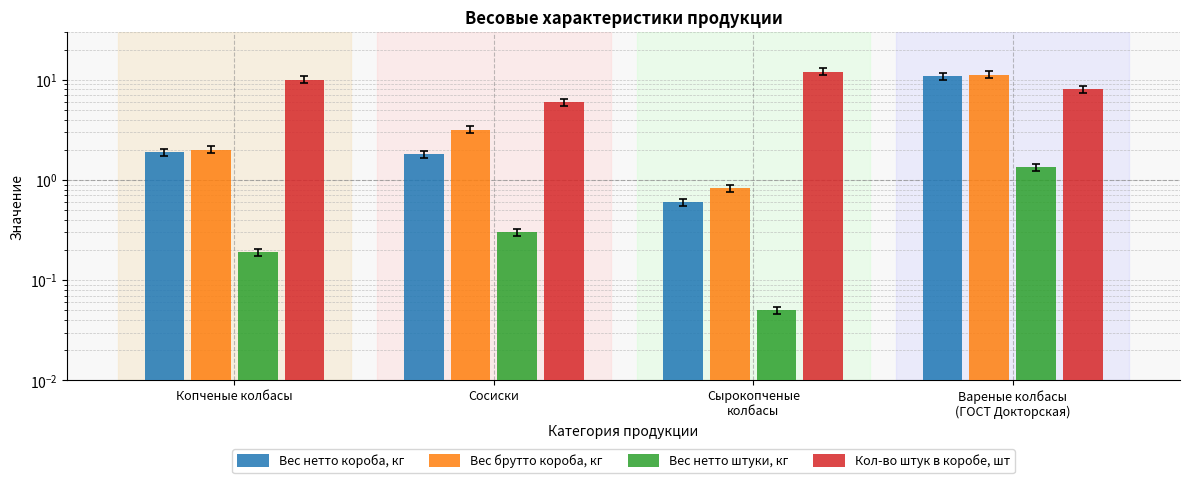

The Вес нетто короба, кг series shows 1.0 at Копченые колбасы. True or false?

False